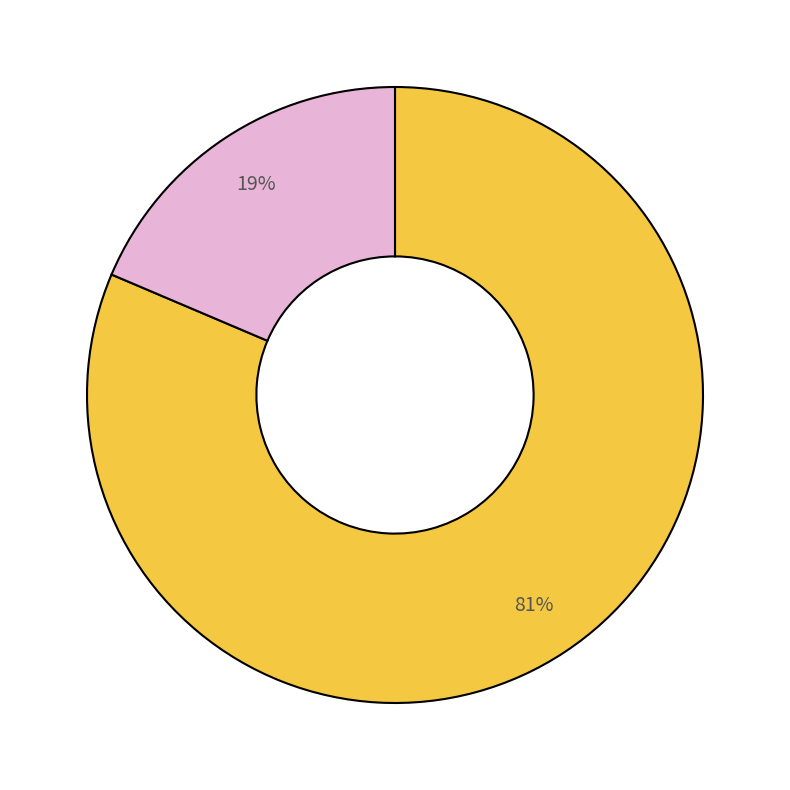

Is there any slice that represents more than half of the pie?

Yes